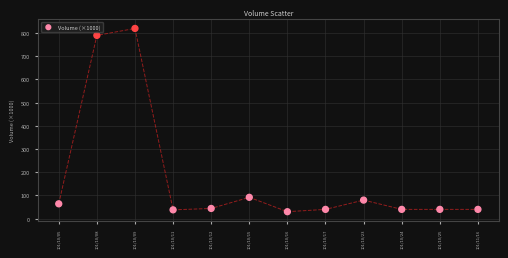

What is the range of Y values (max minus min)?

790